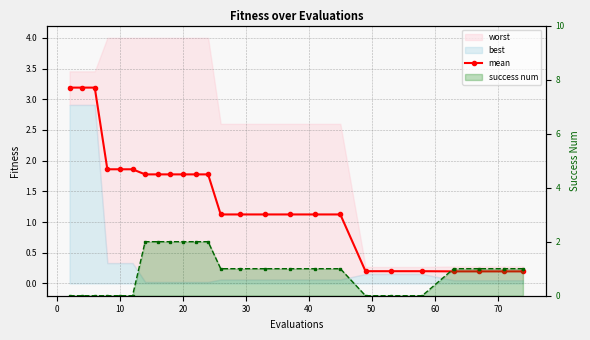

Which series ends up on top after the final intersection of success num line and mean?

success num line